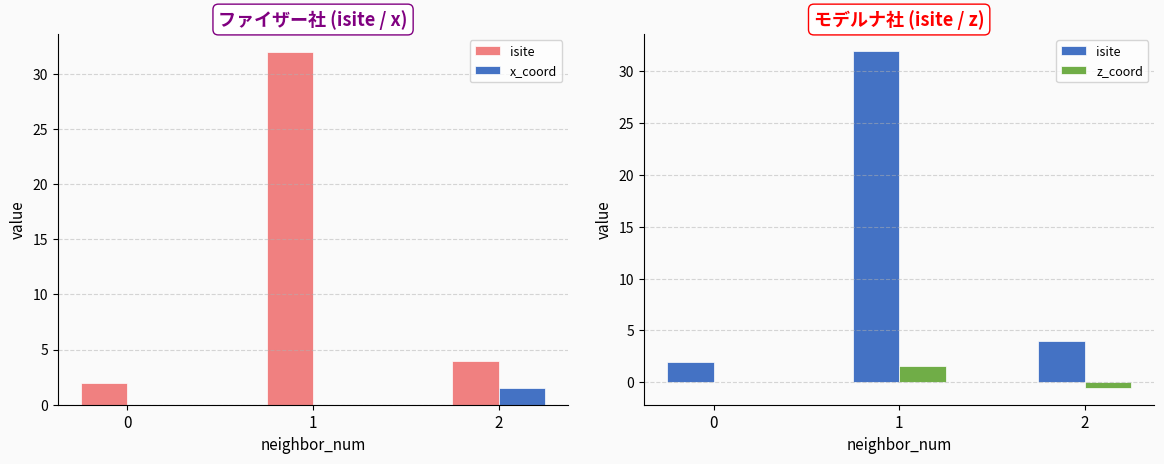

The x_coord series shows 0.0 at 1. True or false?

True